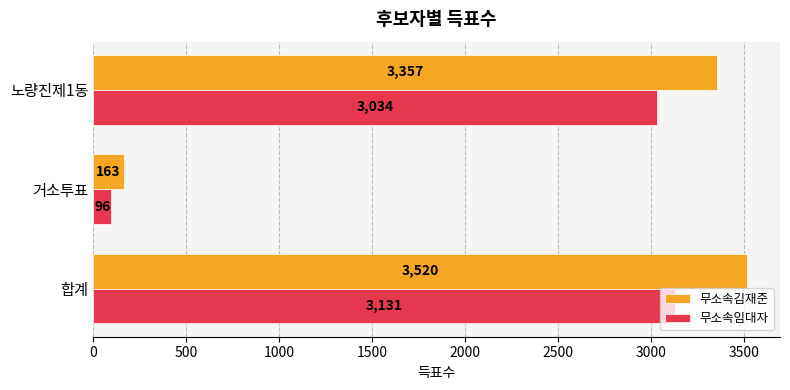

Where is 무소속임대자 nearest to the value 1613?

노량진제1동